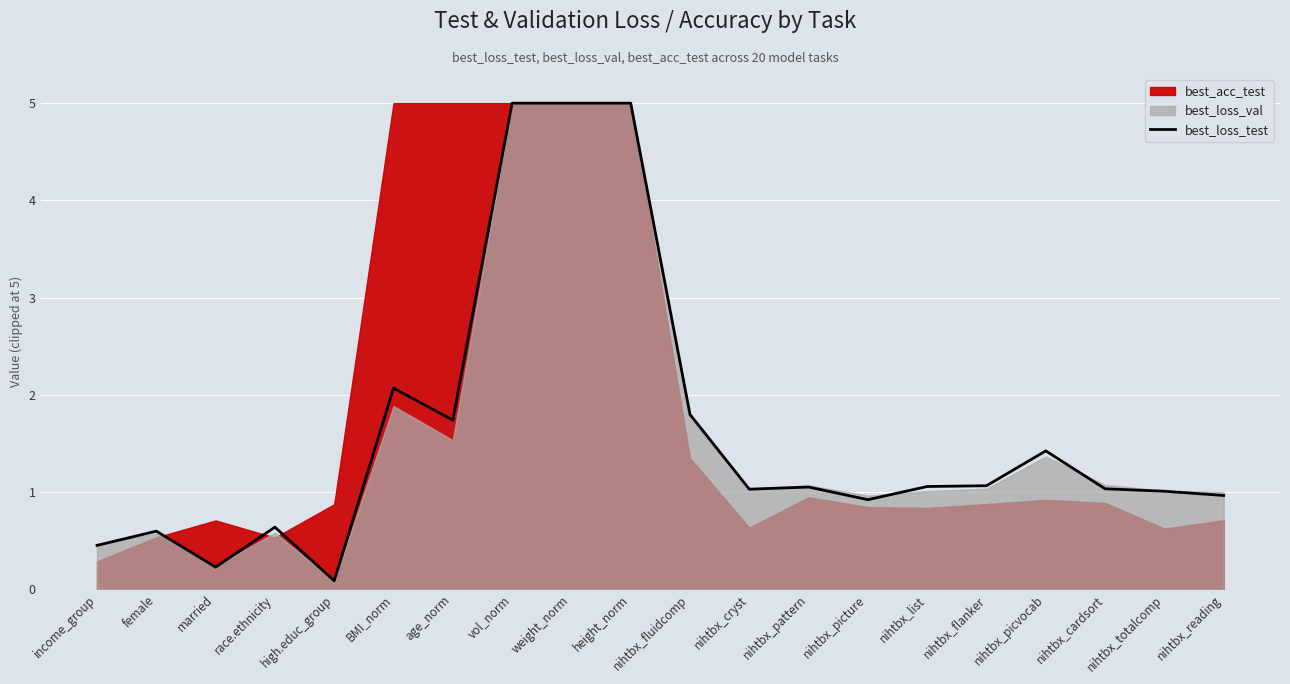

What is the label of the 18th point from the left?

nihtbx_cardsort